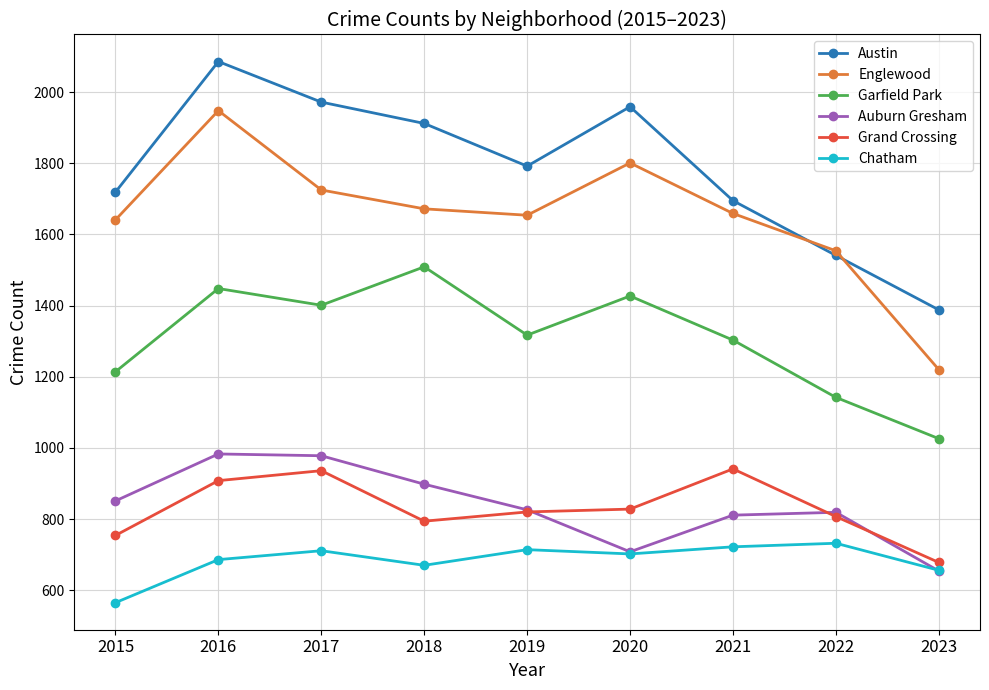

What is the sum of all Austin values?

16064